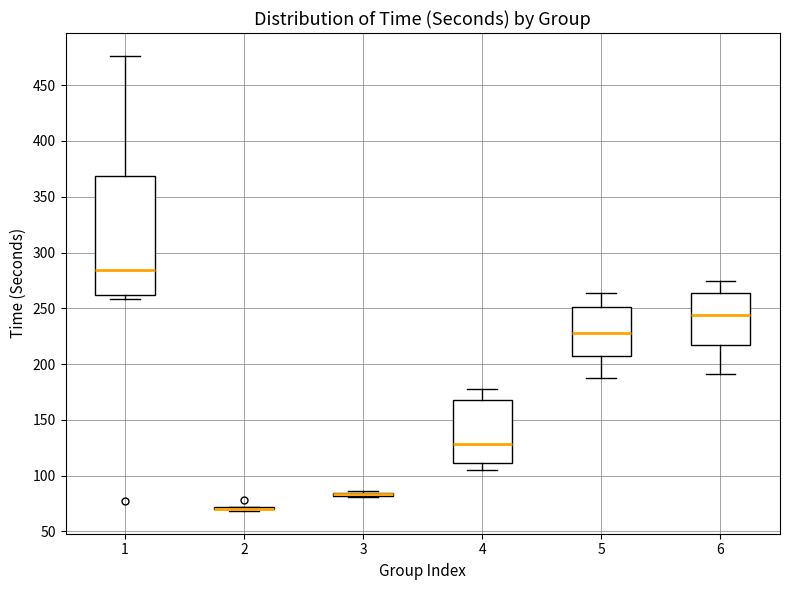

Comparing the boxes themselves (not the whiskers), which one is the tallest?

1